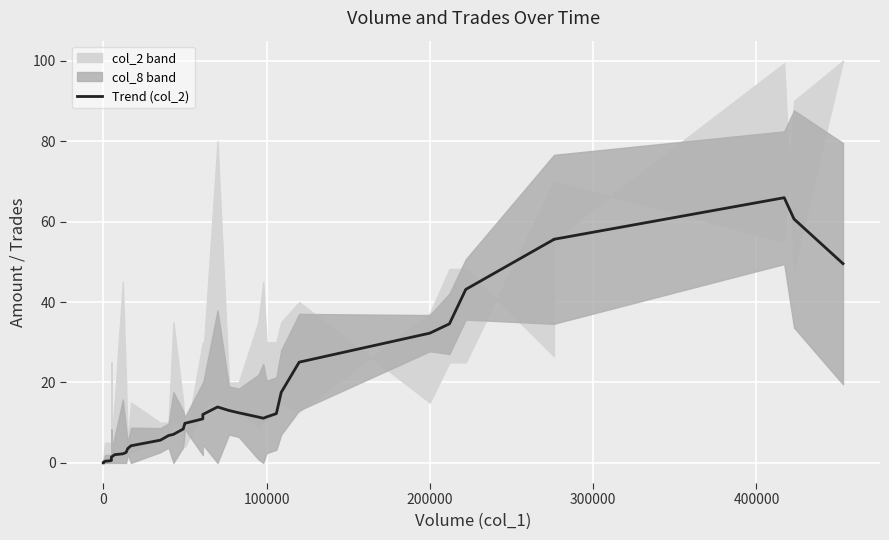

How many positive values are there?

35